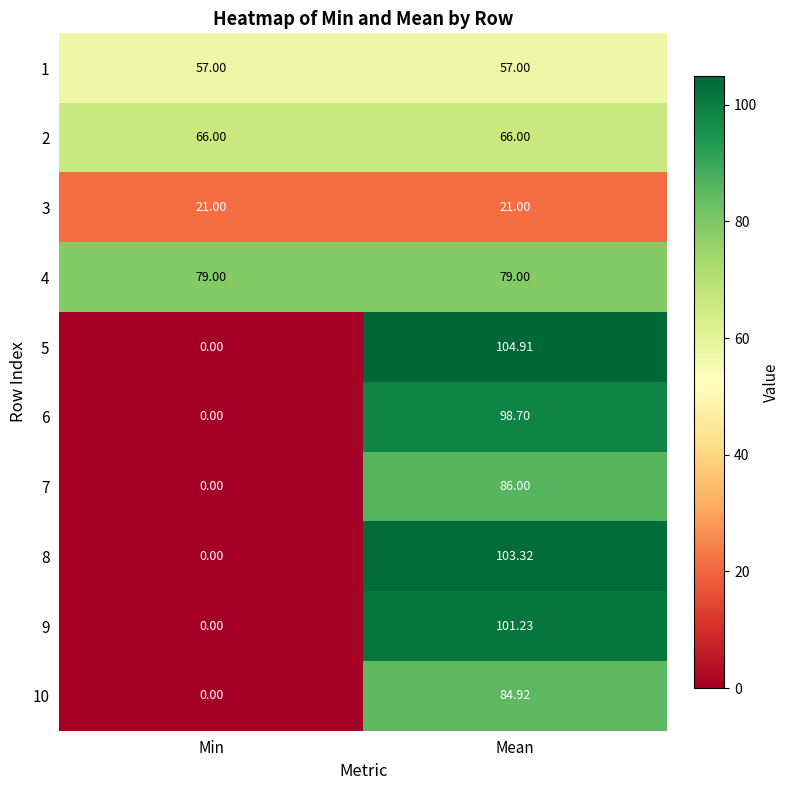

What is the total value across all series at Mean?

802.1